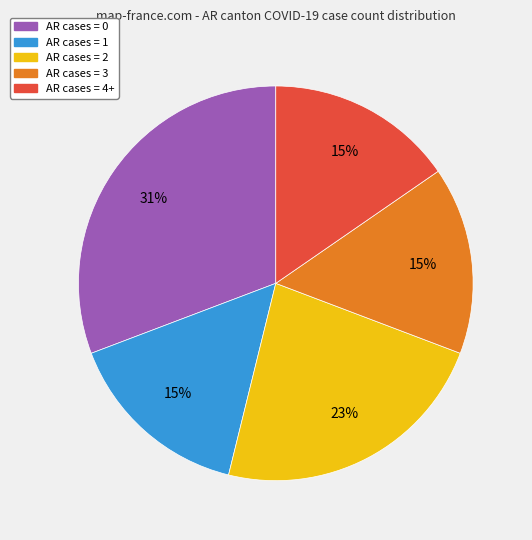

Does any single category account for the majority?

No